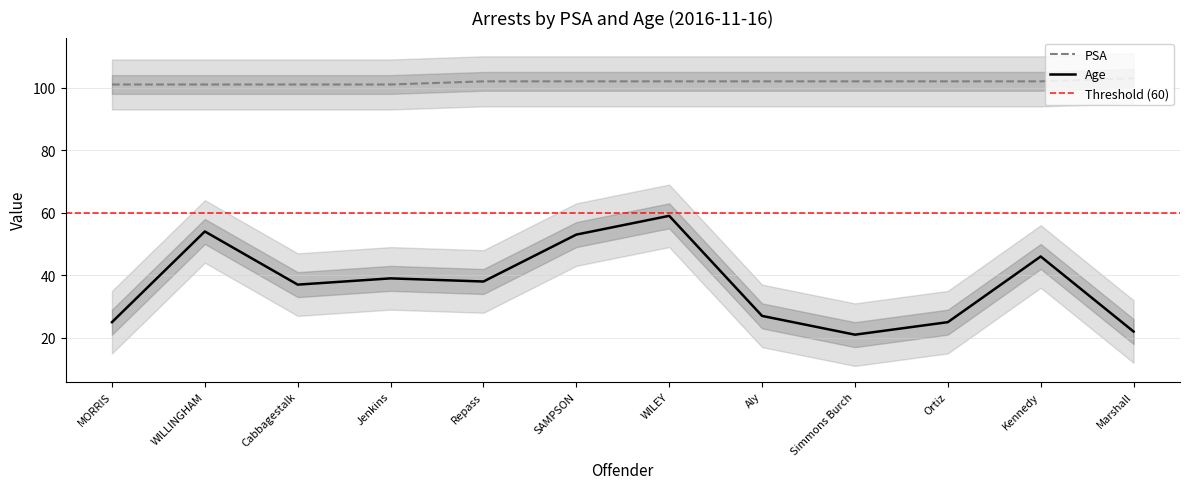

Where is PSA nearest to the value 102?

Repass